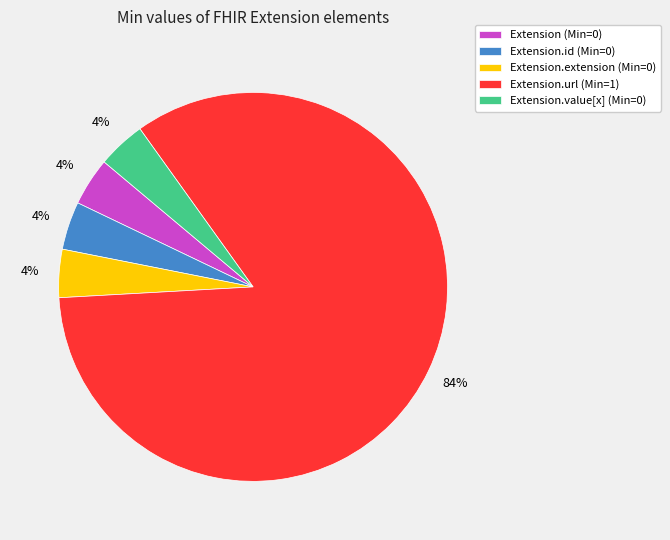

How many slices are in this pie chart?

5